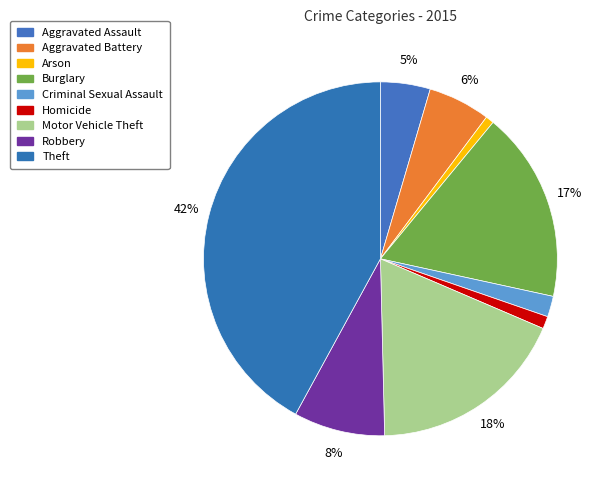

The Robbery slice represents 8% of the pie. True or false?

True